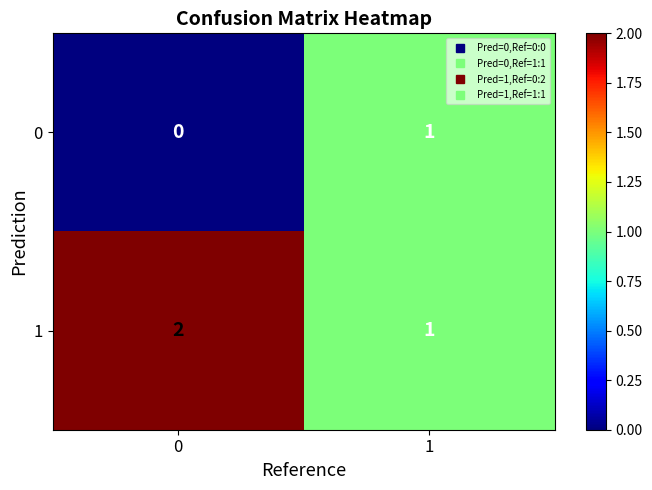

What is the total value across all series at 0?

2